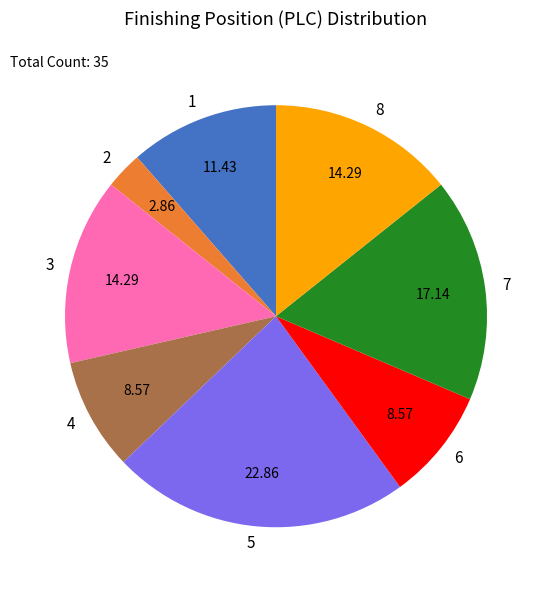

What is the ratio of the value at 2 to the value at 6?

0.3